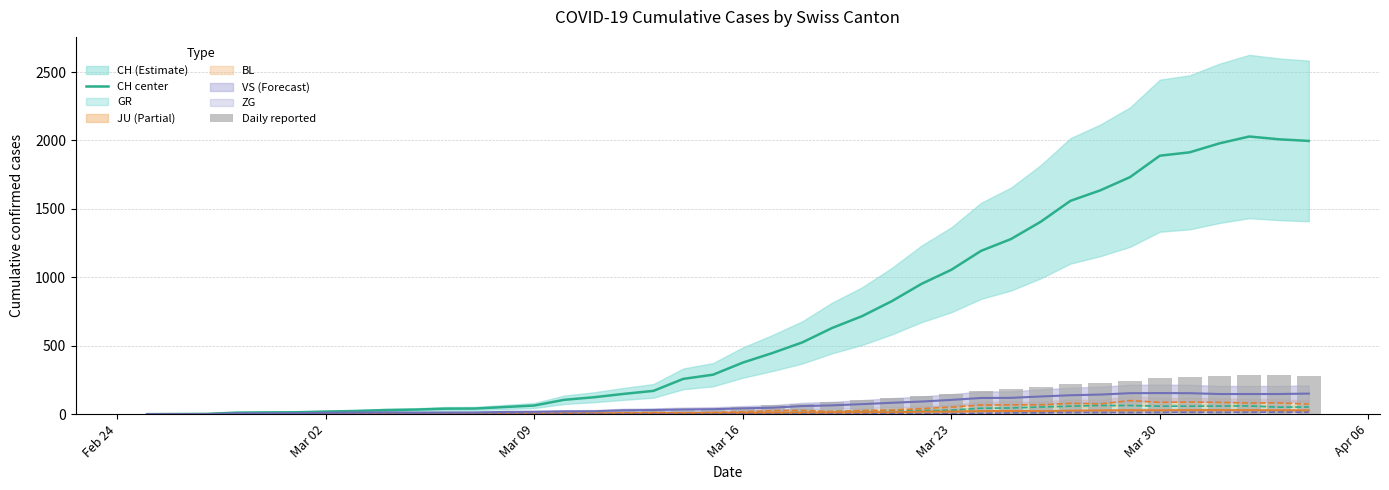

What is the maximum value for CH center?

2029.0